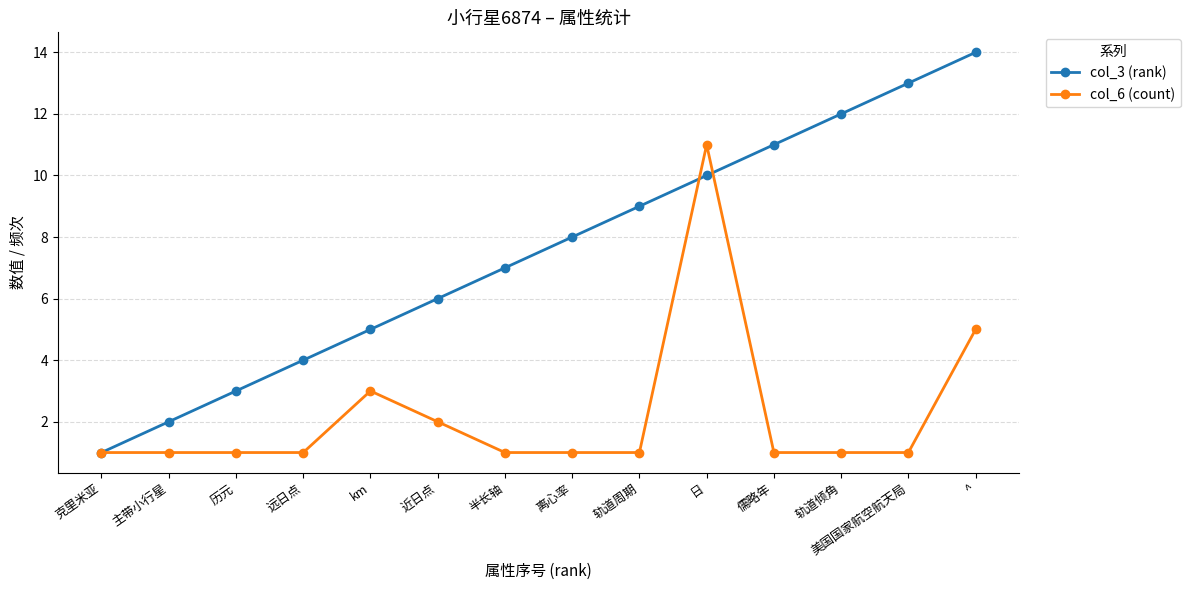

What is the total value across all series at 克里米亚?

2